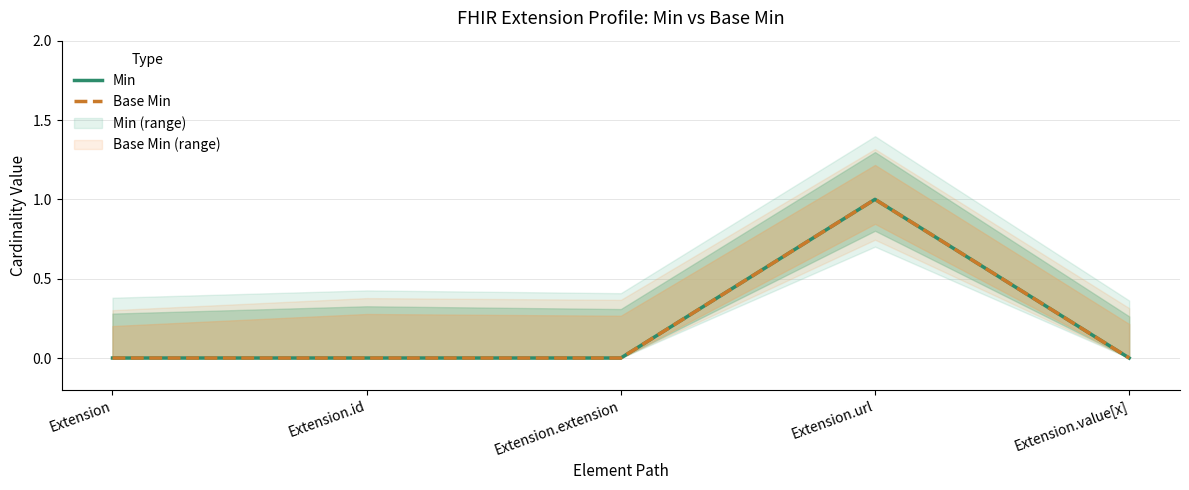

What position from the right is Extension.url?

2